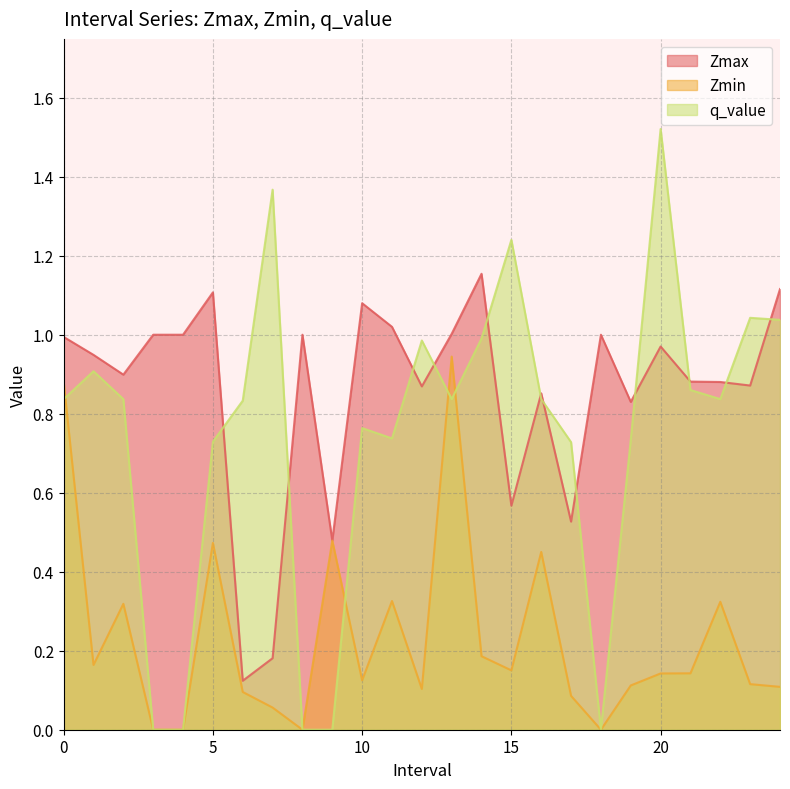

Where do q_value and Zmax first cross each other?

5.0 and 6.0